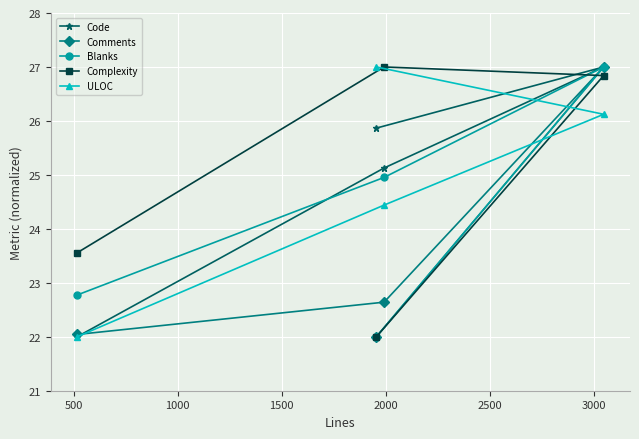

List the series in order of their peak value, highest first.

Code, Comments, Blanks, Complexity, ULOC